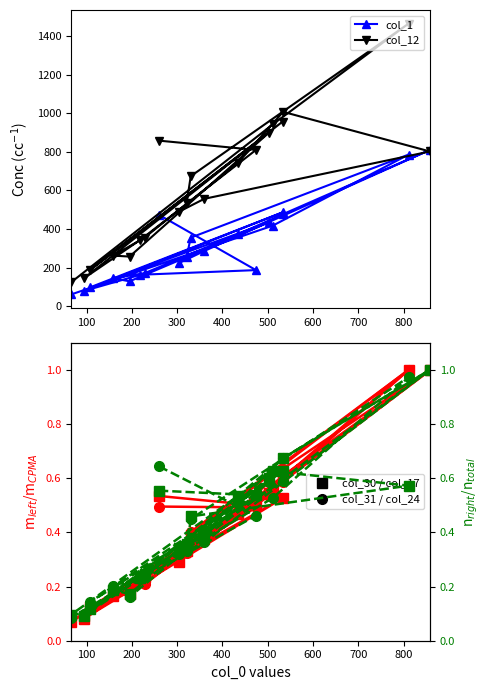

What is the sum of all col_31 (circles) values?

8.2